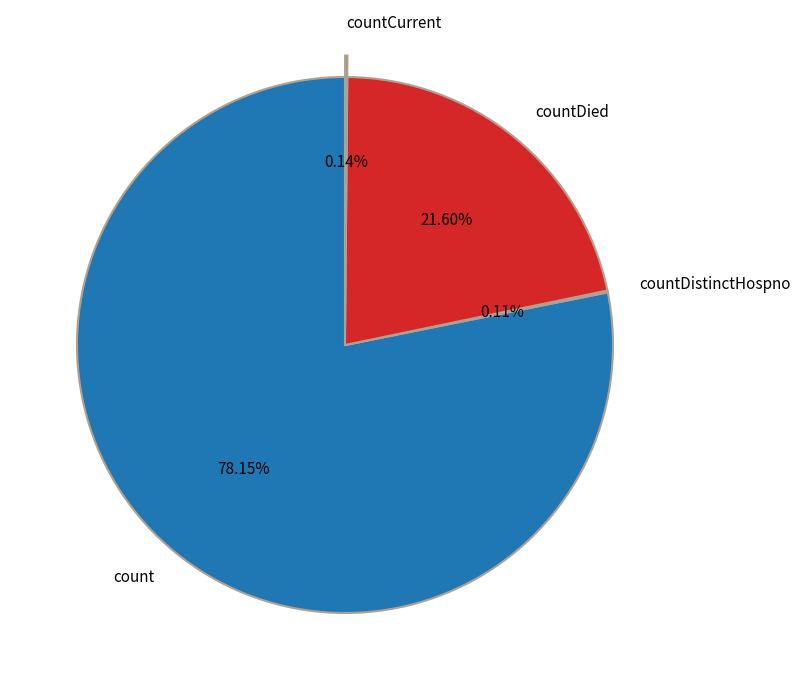

Between count and countDied, which is larger?

count